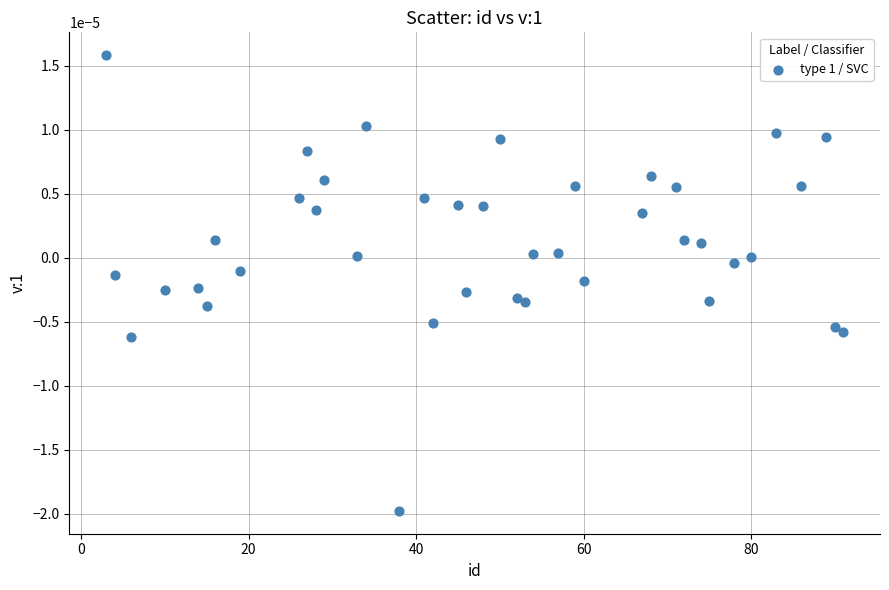

What is the range of X values (max minus min)?

88.0